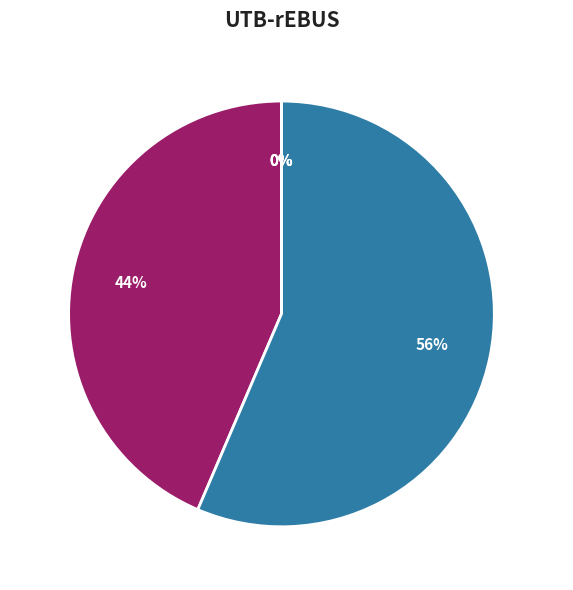

Is it true that SMAPE is 56% of the pie?

True